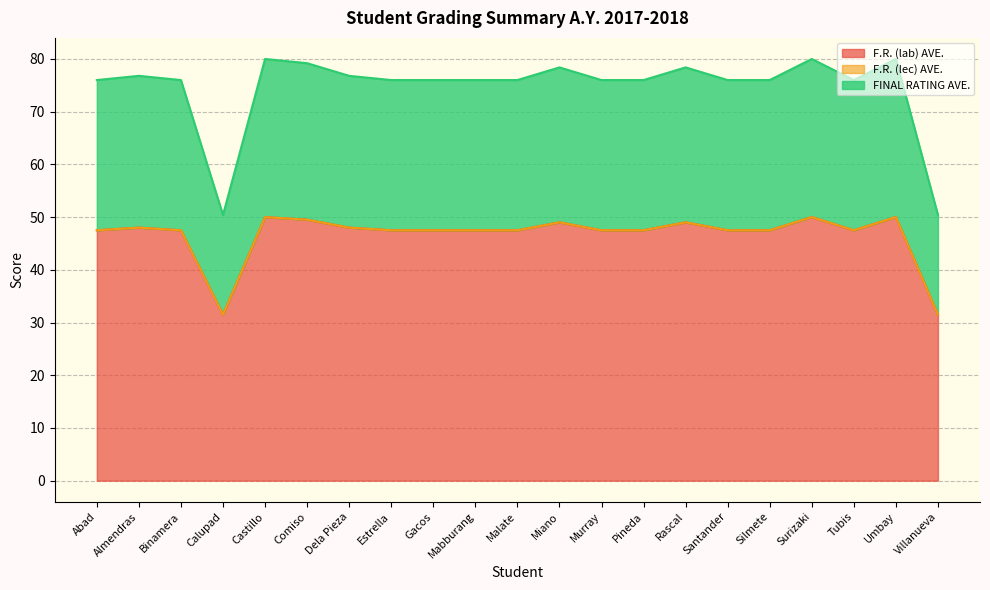

Is the value of F.R. (lab) AVE. at Abad greater than the value of FINAL RATING AVE. at Almendras?

No